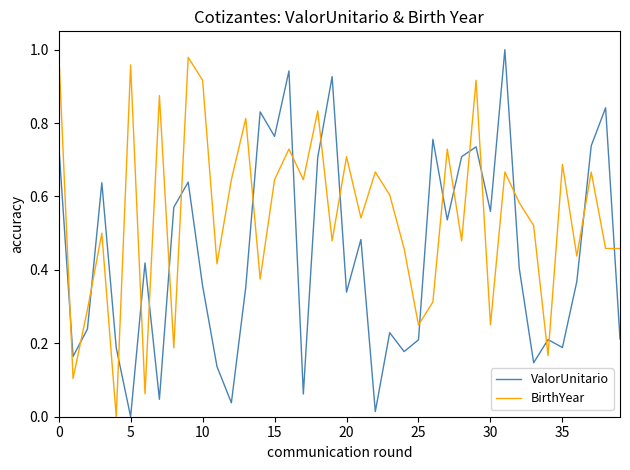

At how many categories does at least one series exceed 0?

40